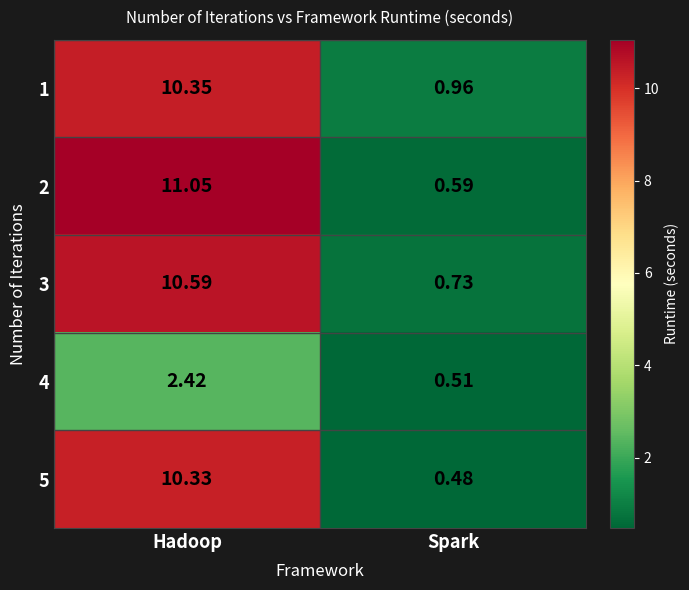

At which category does the chart reach its minimum across all series?

Spark